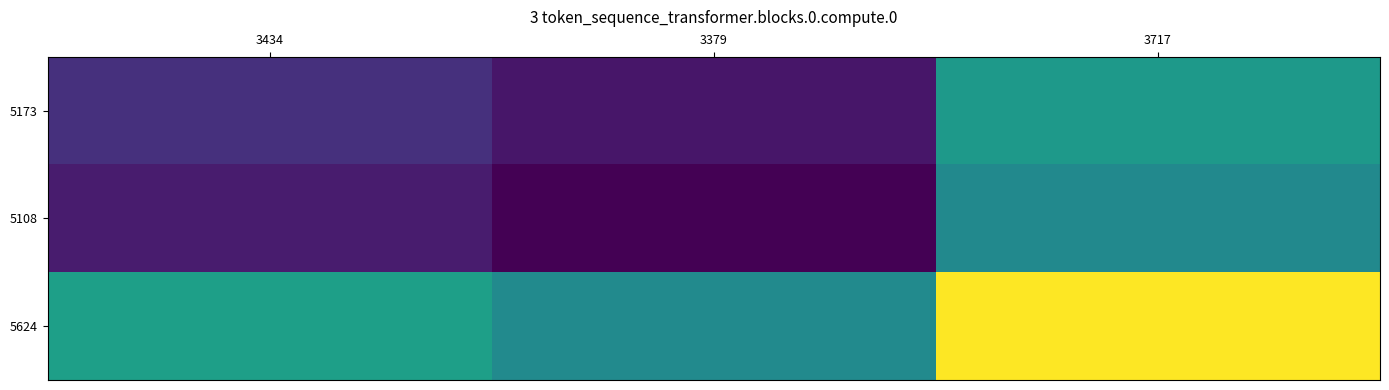

What is the total value across all series at 3717?

0.1